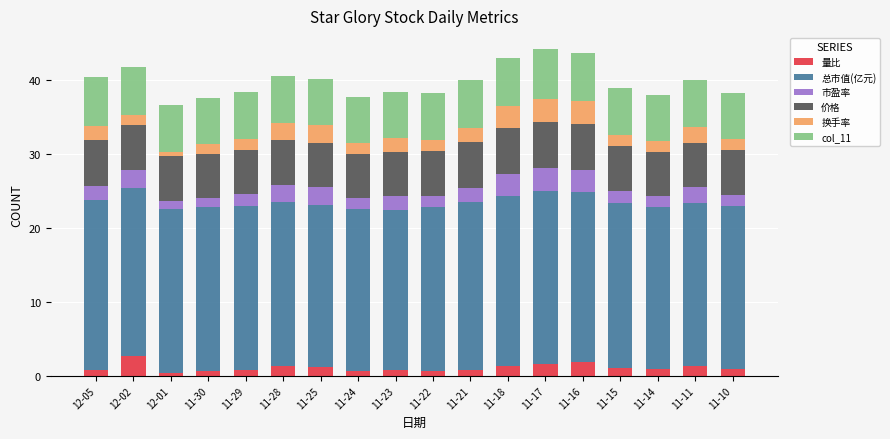

What is the total value across all series at 12-02?

41.8